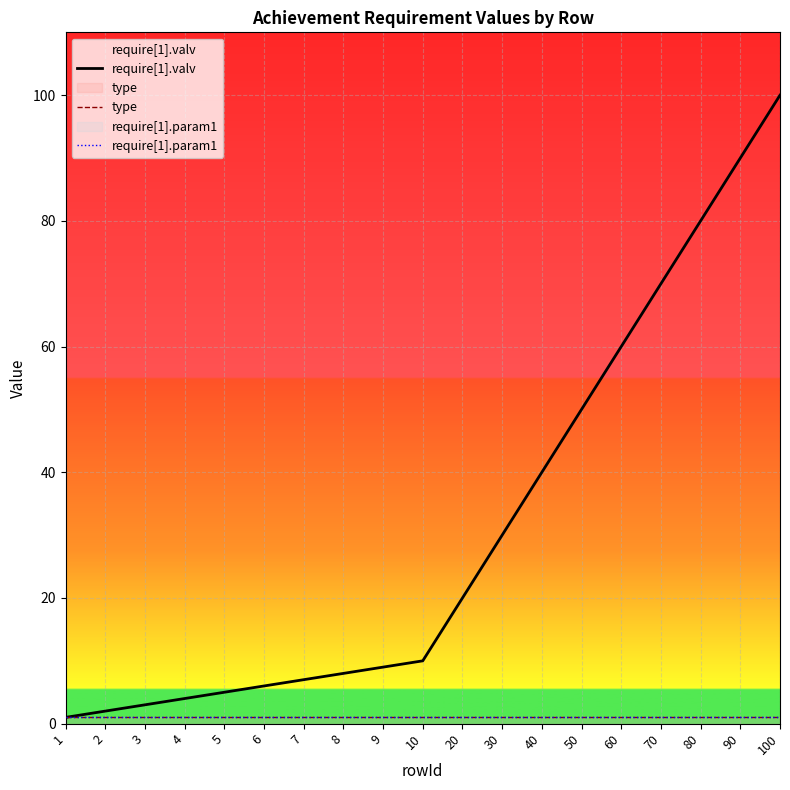

True or false: require[1].param1 and type cross at least once.

False